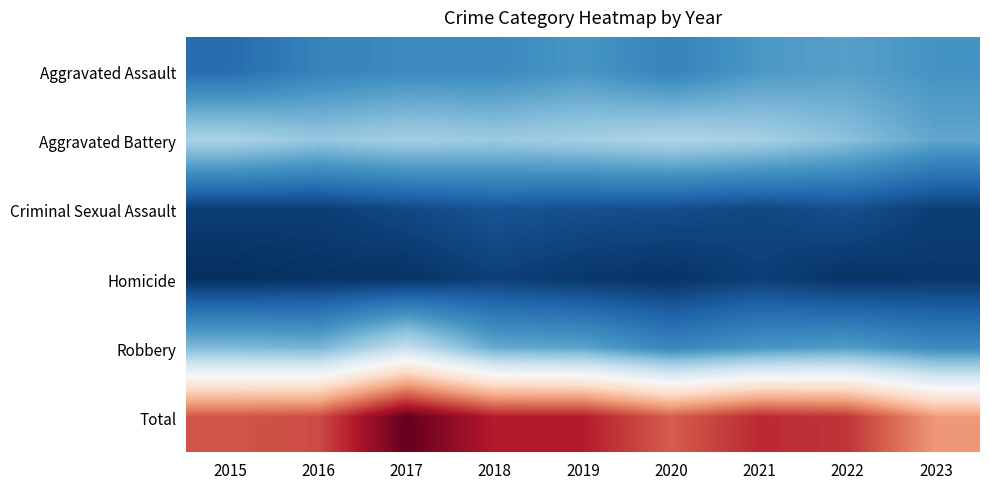

Reading right to left, transcribe all the data shown in this chart.

Aggravated Assault: 2023=53	2022=59	2021=55	2020=44	2019=54	2018=48	2017=48	2016=44	2015=32
Aggravated Battery: 2023=62	2022=75	2021=85	2020=89	2019=84	2018=81	2017=84	2016=79	2015=87
Criminal Sexual Assault: 2023=10	2022=18	2021=14	2020=17	2019=18	2018=20	2017=15	2016=10	2015=10
Homicide: 2023=7	2022=5	2021=11	2020=5	2019=7	2018=11	2017=5	2016=5	2015=3
Robbery: 2023=48	2022=58	2021=54	2020=46	2019=61	2018=64	2017=98	2016=69	2015=72
Total: 2023=180	2022=215	2021=219	2020=201	2019=224	2018=224	2017=250	2016=207	2015=204